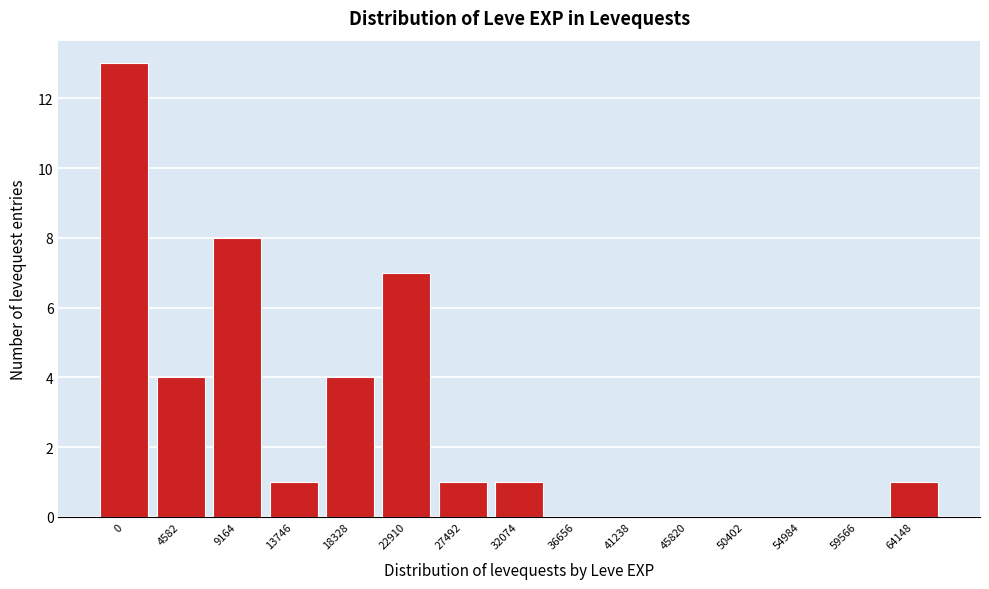

Reading right to left, transcribe all the data shown in this chart.

64148=1	59566=0	54984=0	50402=0	45820=0	41238=0	36656=0	32074=1	27492=1	22910=7	18328=4	13746=1	9164=8	4582=4	0=13